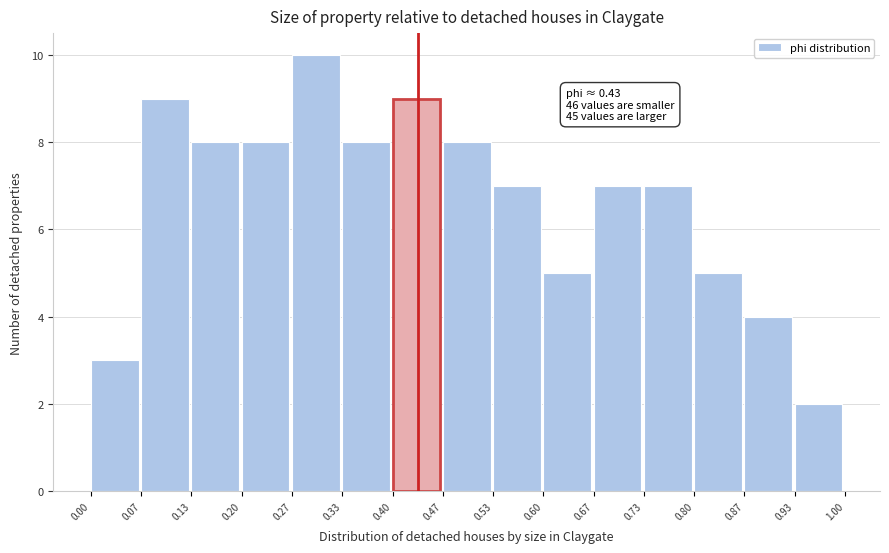

Which range on the x-axis has the tallest bar?

0.27 to 0.33